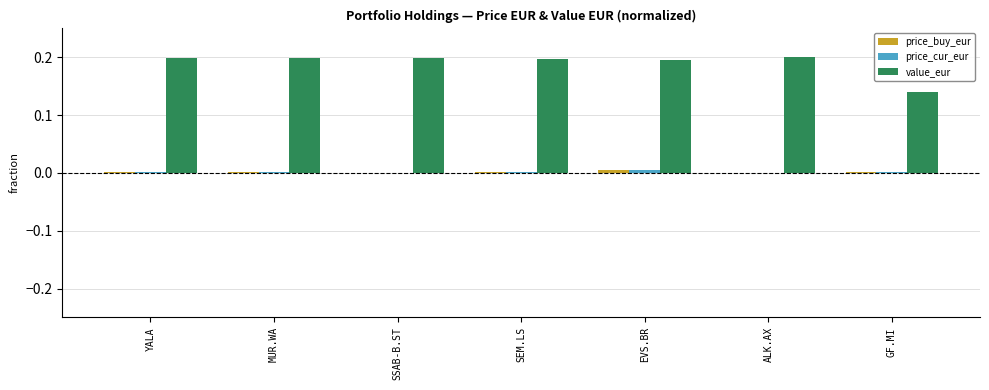

Is it true that value_eur equals 0.0 at SEM.LS?

False